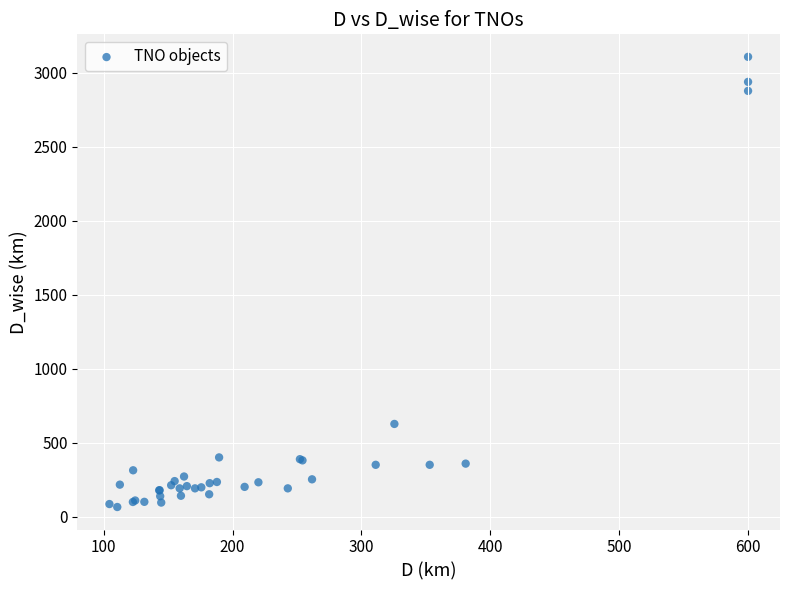

What Y value in the scatter plot is closest to 1587?

628